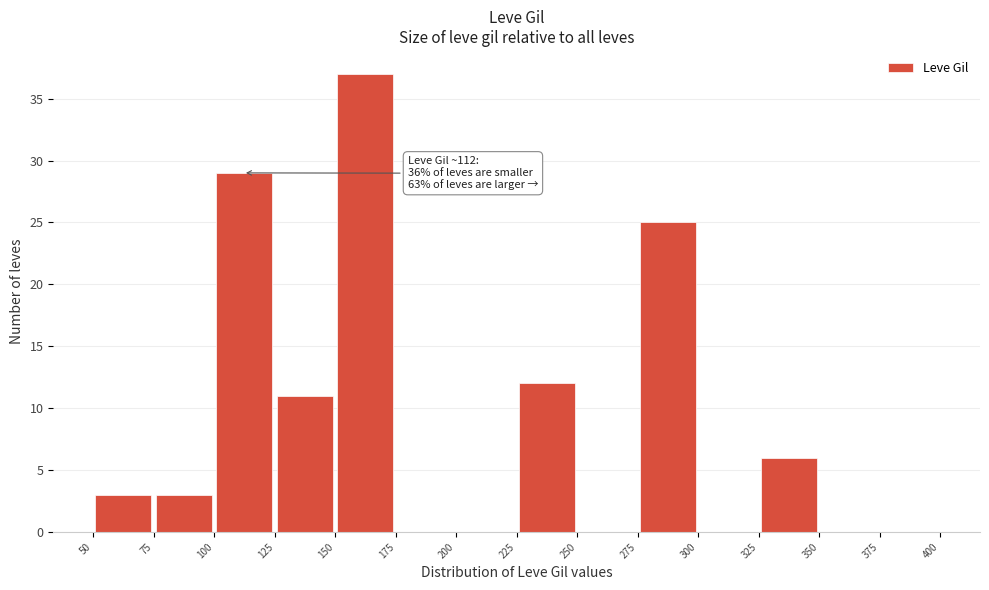

Which range on the x-axis has the tallest bar?

150 to 175